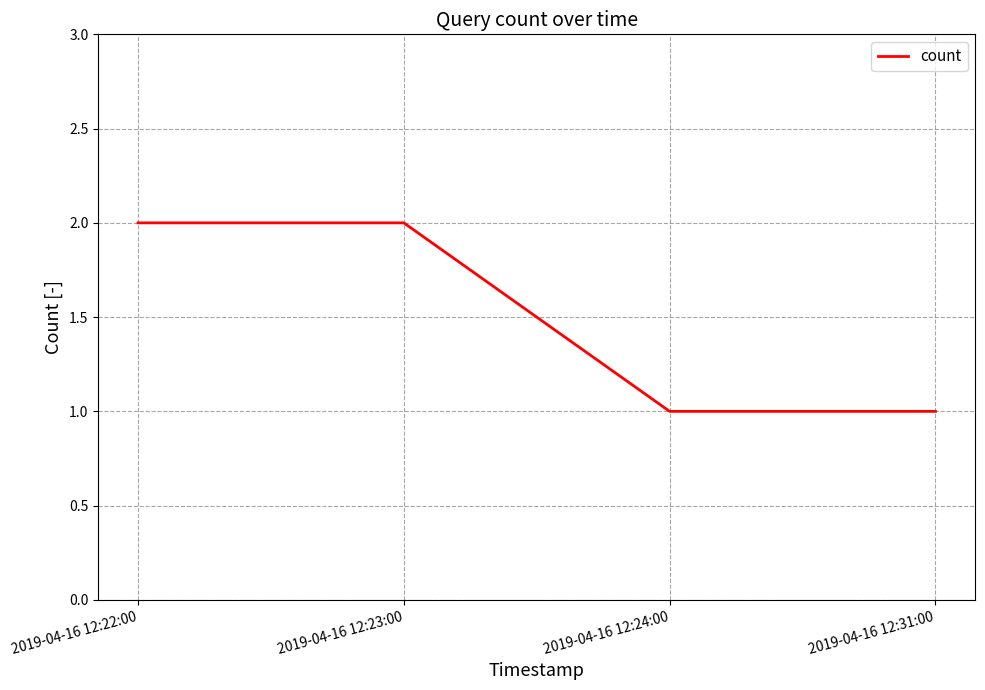

Reading right to left, list all the values displayed in this chart.

1	1	2	2